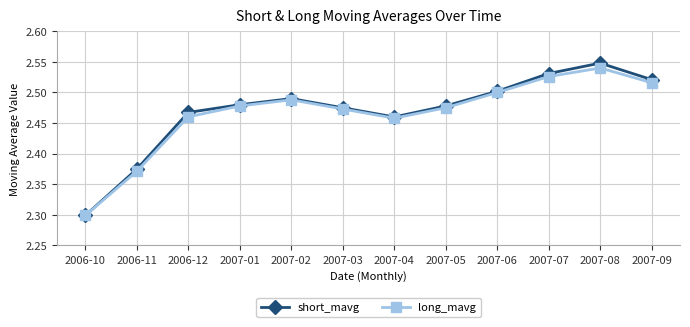

Is it true that short_mavg equals 2.5 at 2007-05?

True